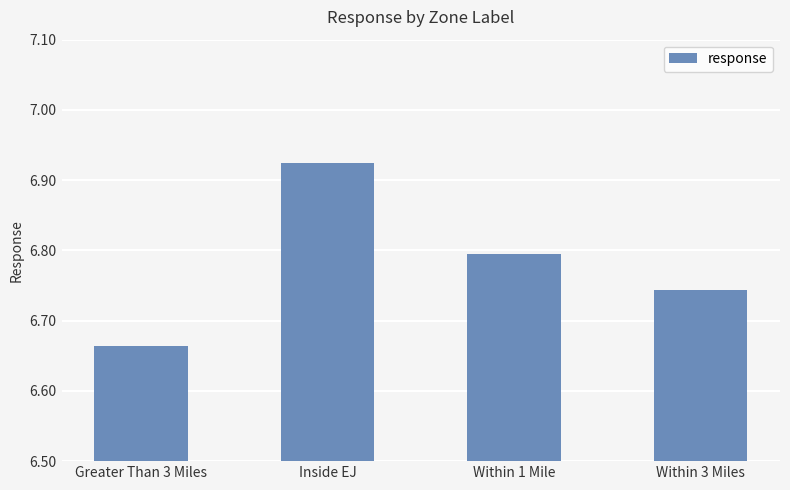

Is it true that the value at Within 1 Mile is 6.8?

True